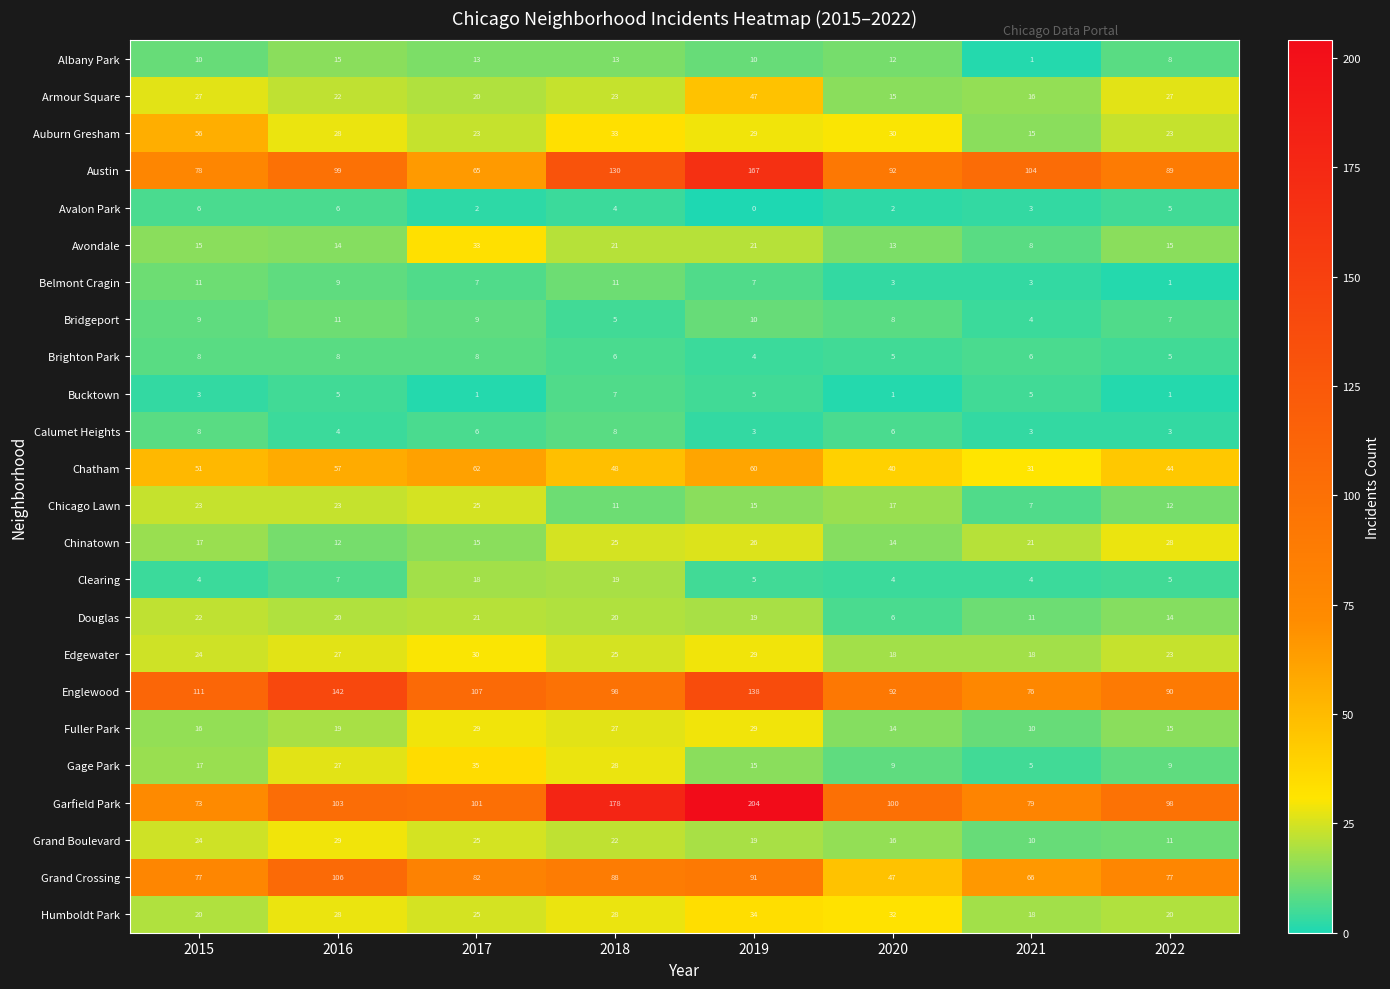

Is it true that Armour Square equals 47 at 2019?

True